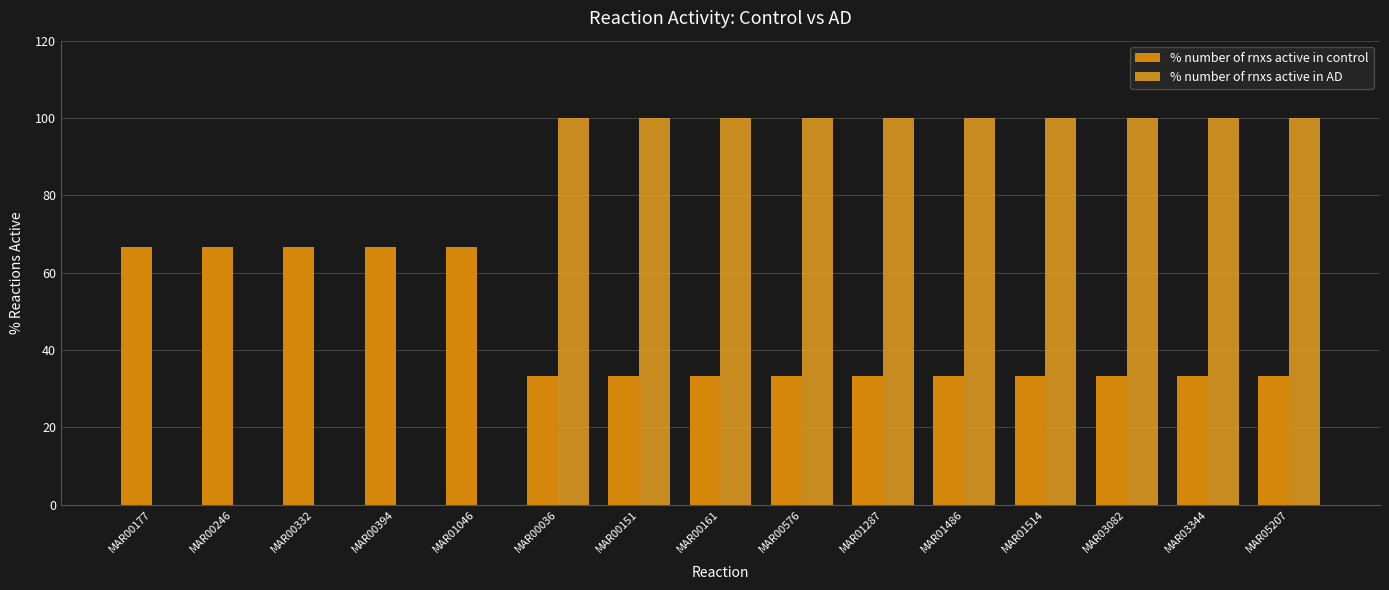

What is the difference between the highest and lowest values at MAR00576?

66.7